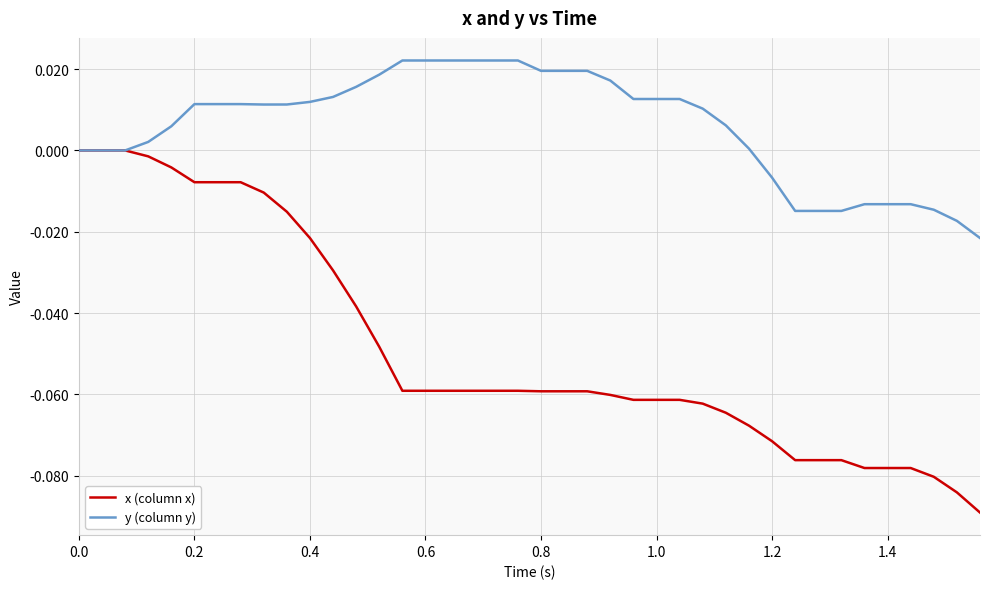

Which series has the largest total across all categories?

y (column y)